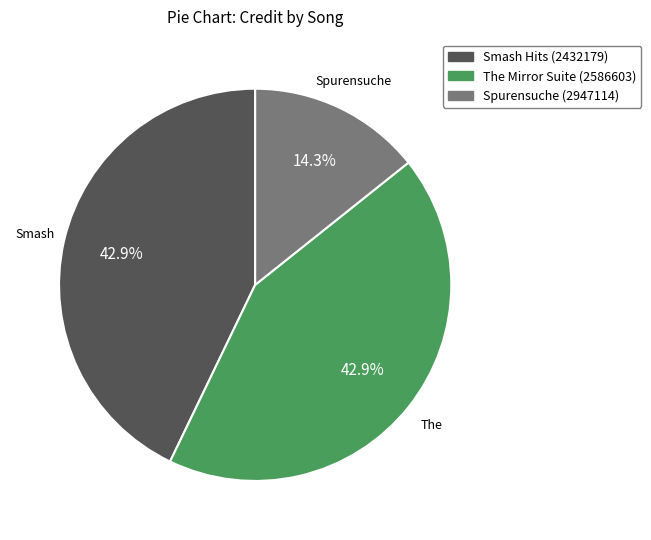

Is The Mirror Suite (2586603) the majority of the pie?

No